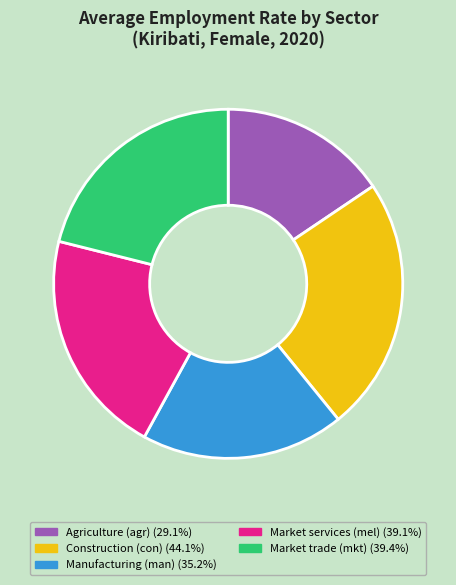

Is there any slice that represents more than half of the pie?

No